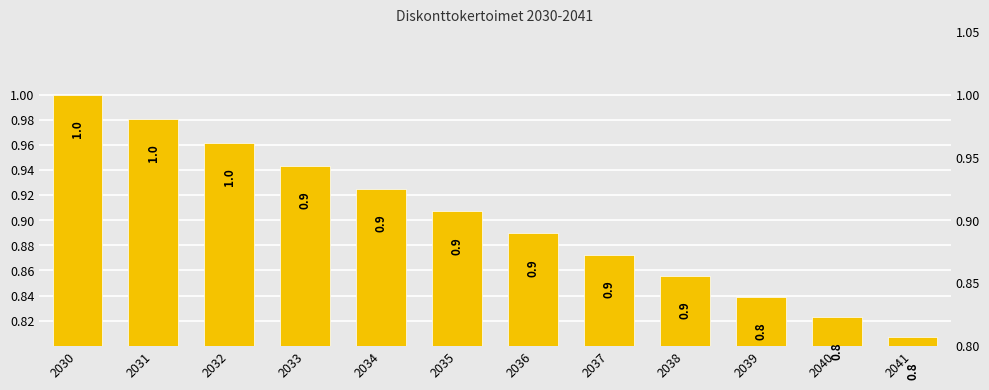

The value at 2031 is 1.7. True or false?

False